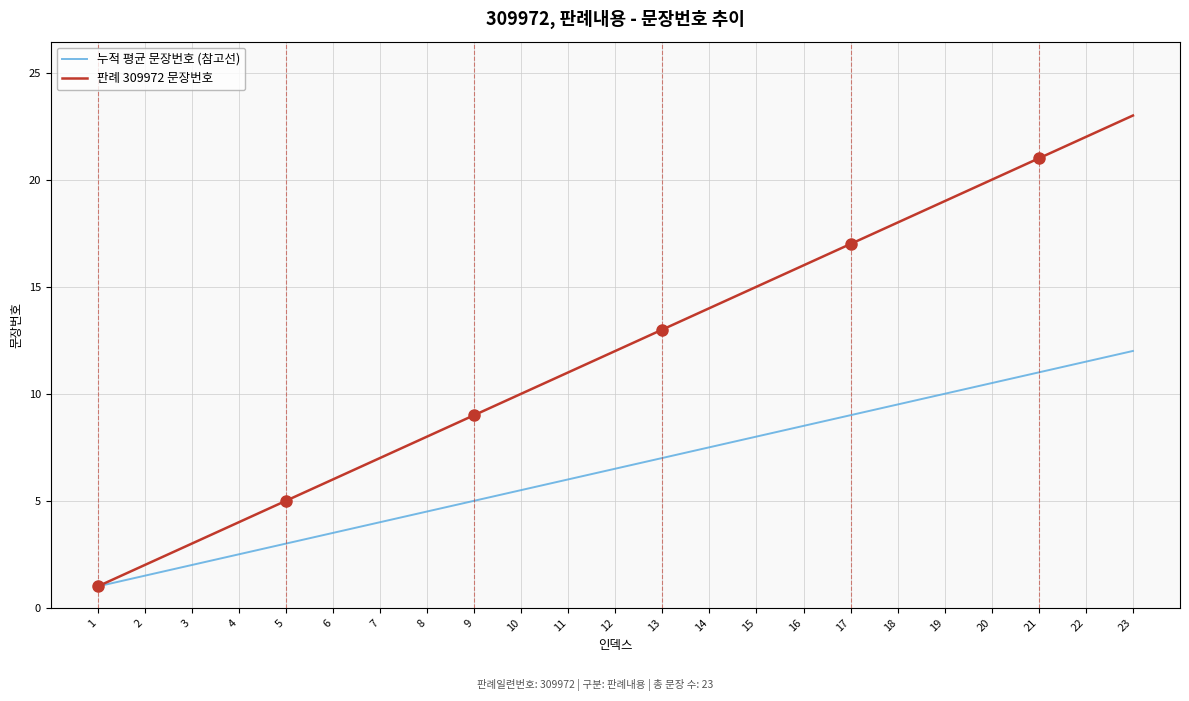

At which category is the sum across all series the highest?

23